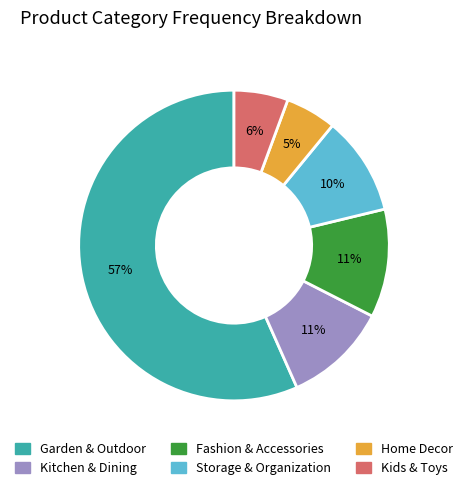

What is the ratio of the value at Fashion & Accessories to the value at Storage & Organization?

1.1